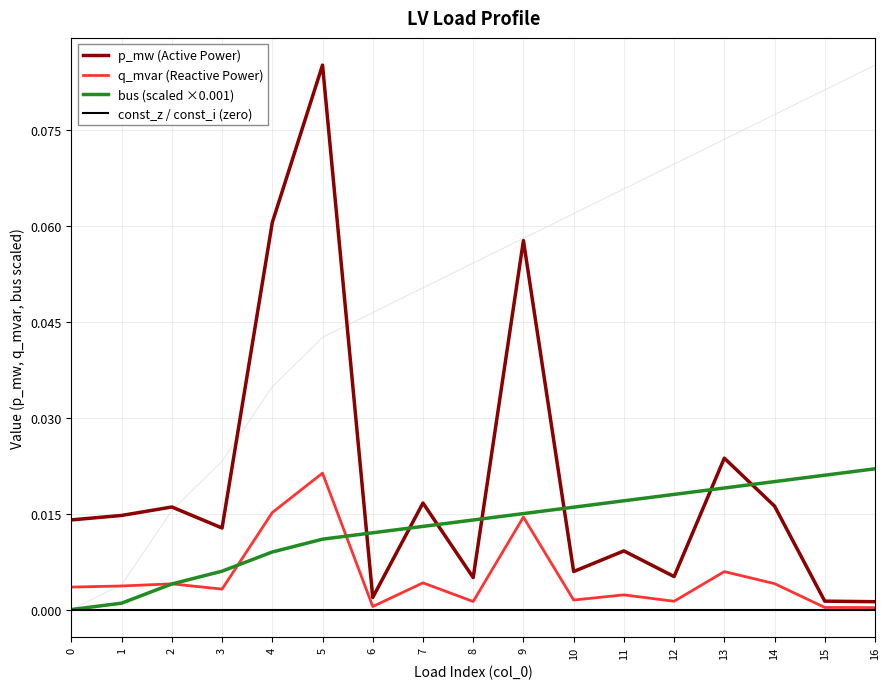

At which category is the sum across all series the highest?

5